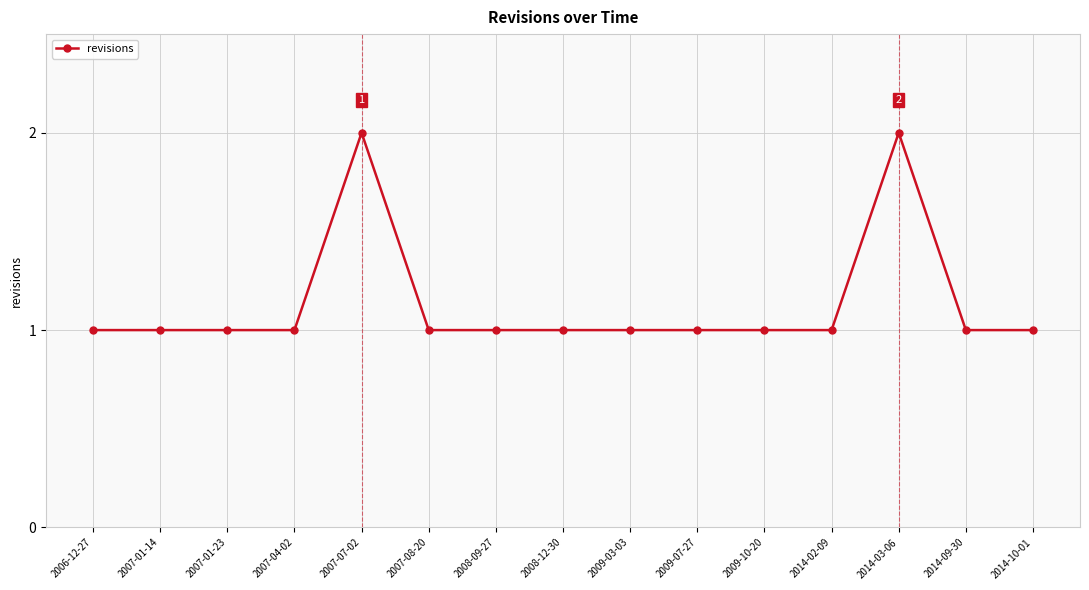

What is the ratio of the value at 2008-12-30 to the value at 2009-10-20?

1.0